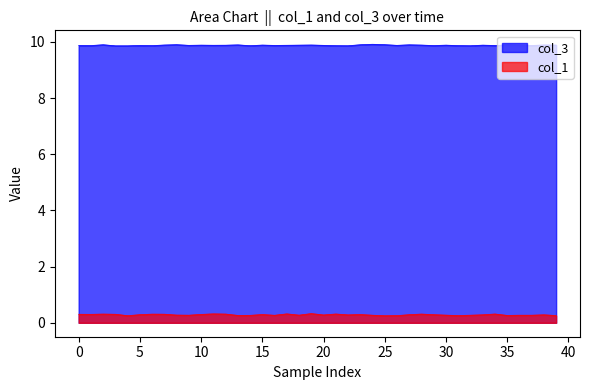

What is the value of the col_1 point at the 17th from the left?

0.3